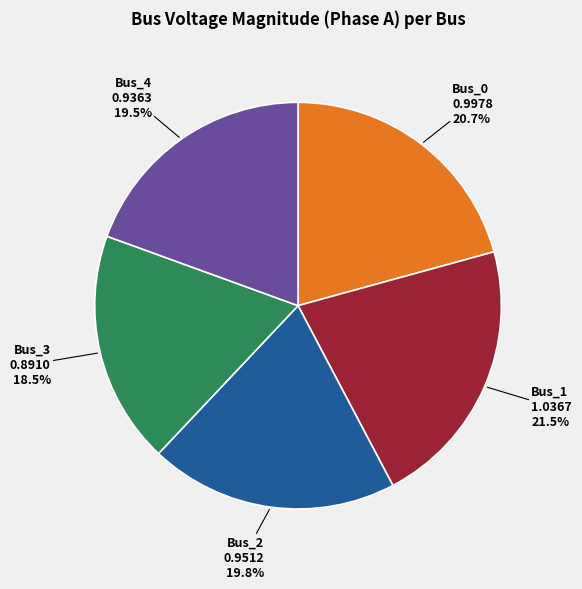

Does Bus_3 represent more than half of the total?

No